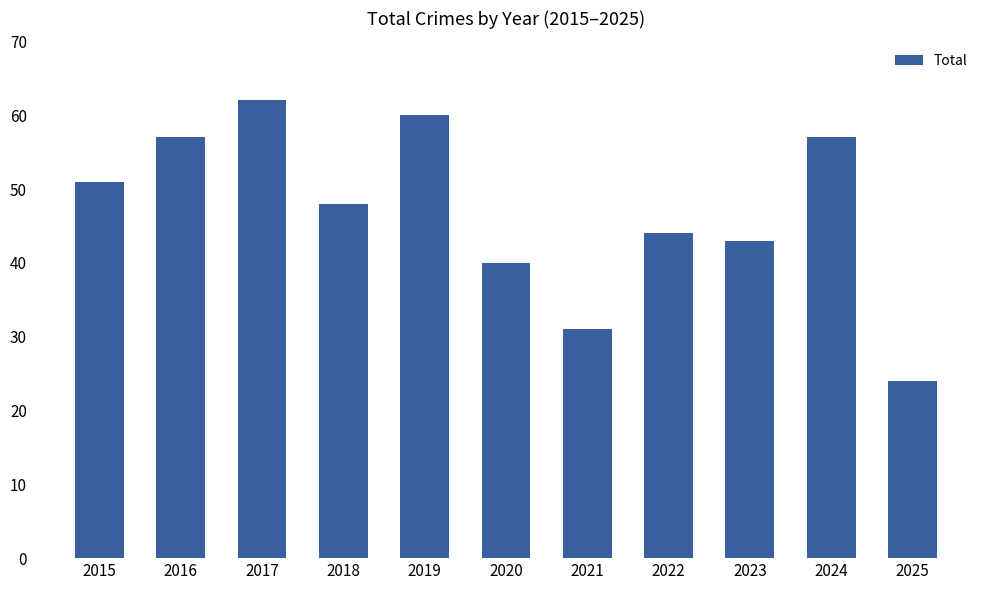

Which label corresponds to the smallest value in the chart?

2025